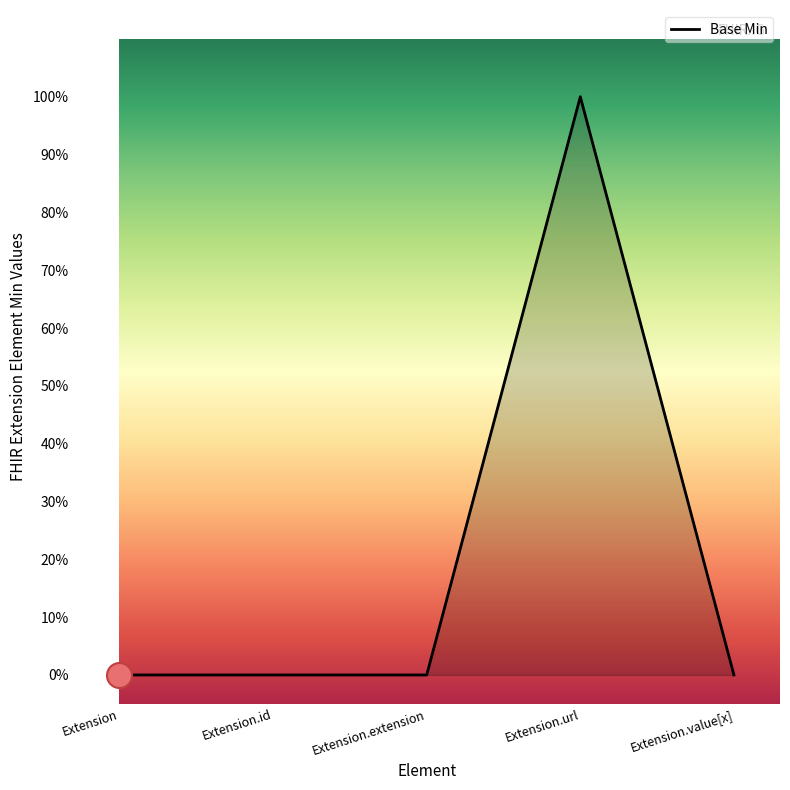

How many values are between 0 and 1?

5